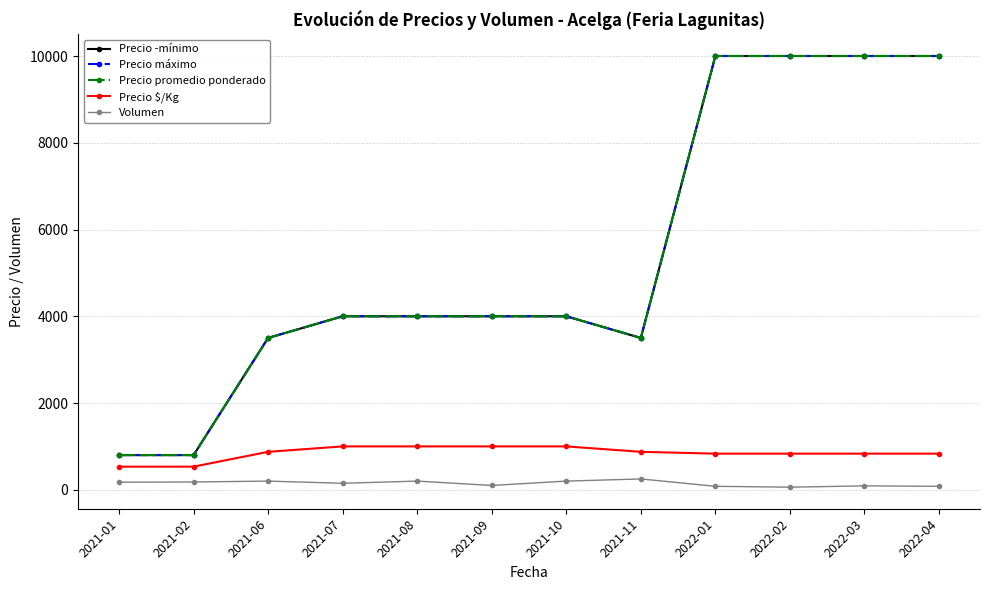

The value of Volumen at 2022-03 is 58. True or false?

False